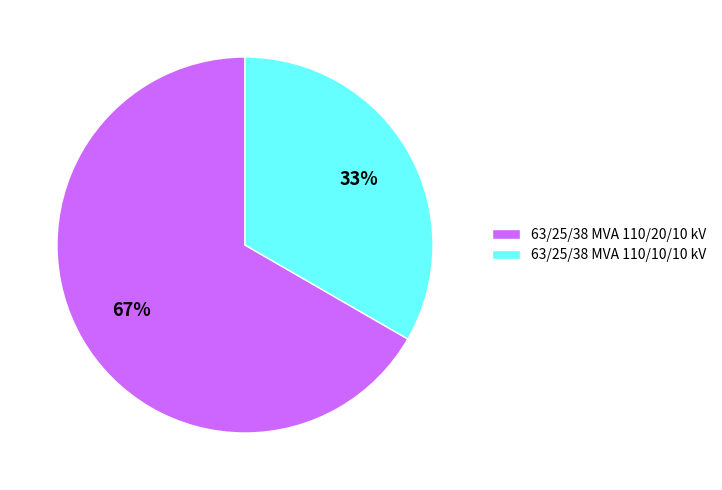

Is 63/25/38 MVA 110/10/10 kV the majority of the pie?

No